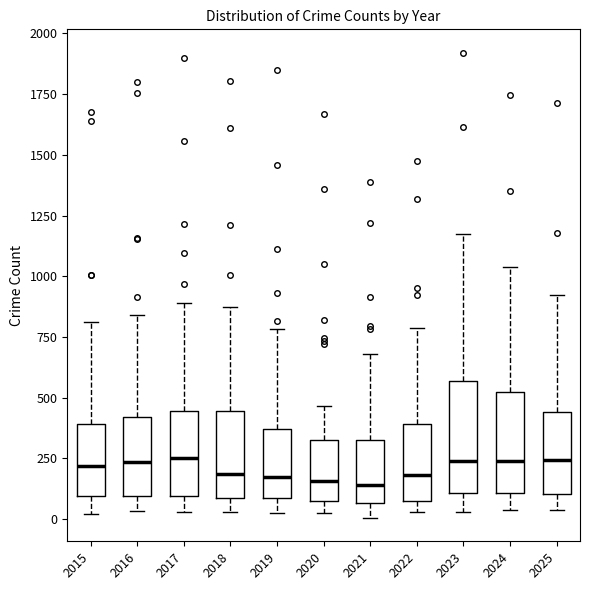

Where does the median line of the box at x = 2016 sit on the y-axis? The values are not printed on the chart, so give them approximately, as read against the axis.

250